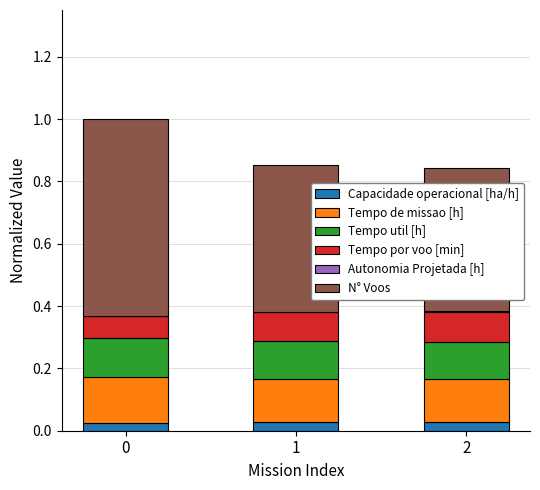

True or false: Capacidade operacional [ha/h] has a value of 0.0 at 0.

True